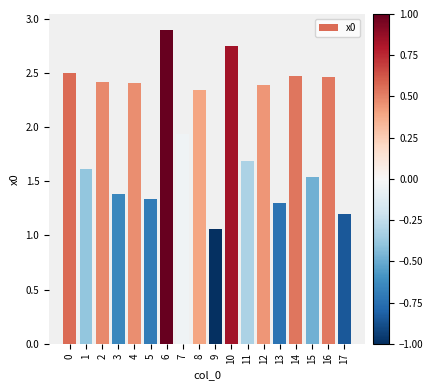

What is the value of the 4th bar from the left?

1.4